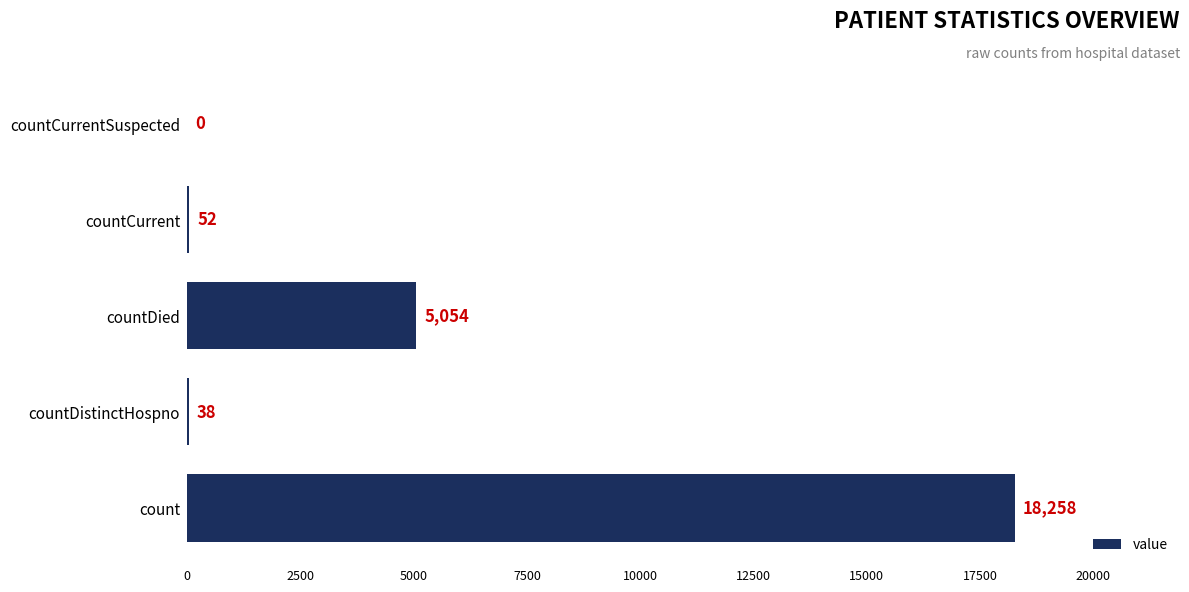

What is the average value?

4680